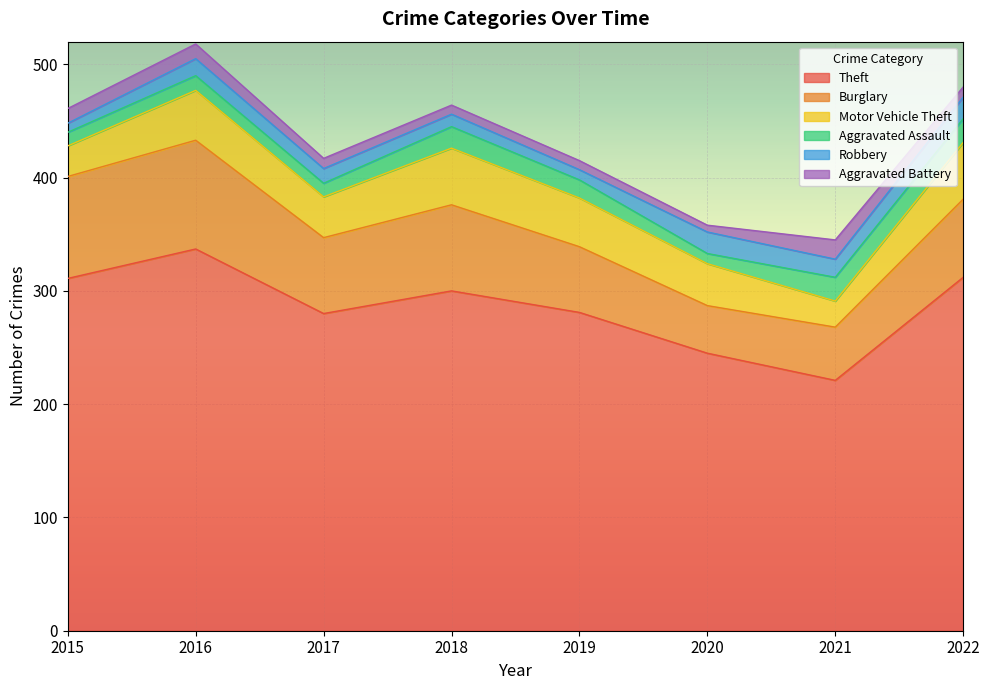

What is the value of the Motor Vehicle Theft point at the 8th from the left?

50